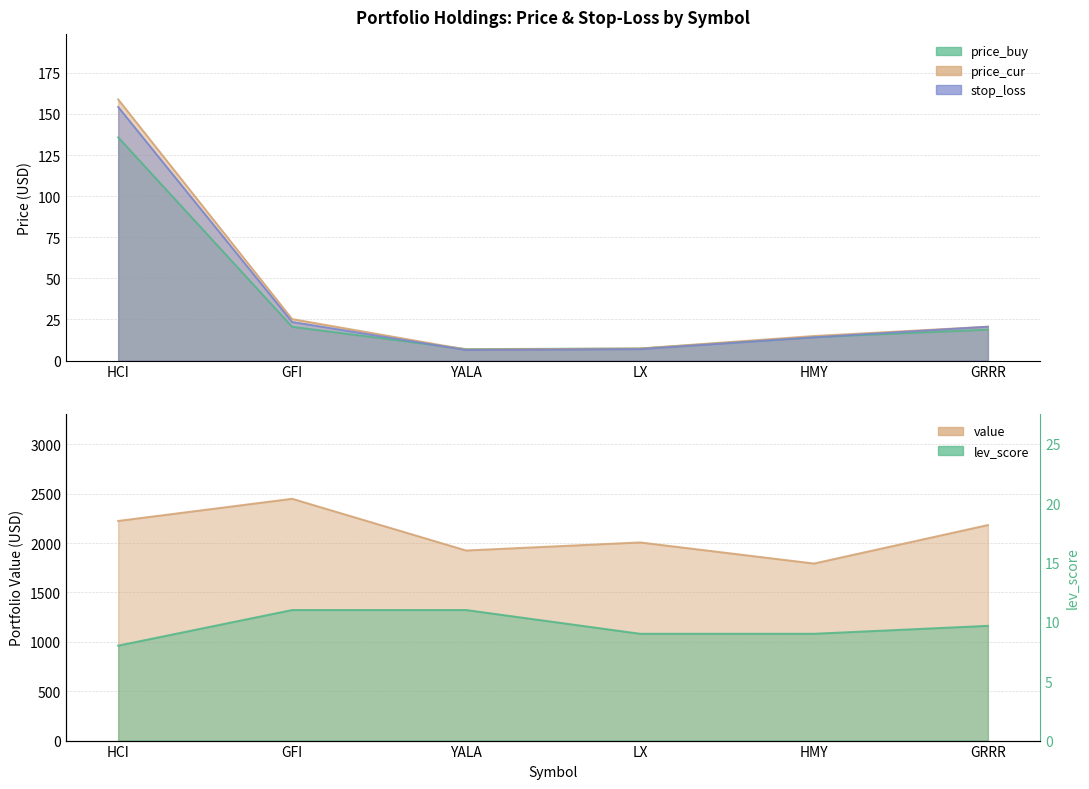

At which label does price_buy reach its peak?

HCI